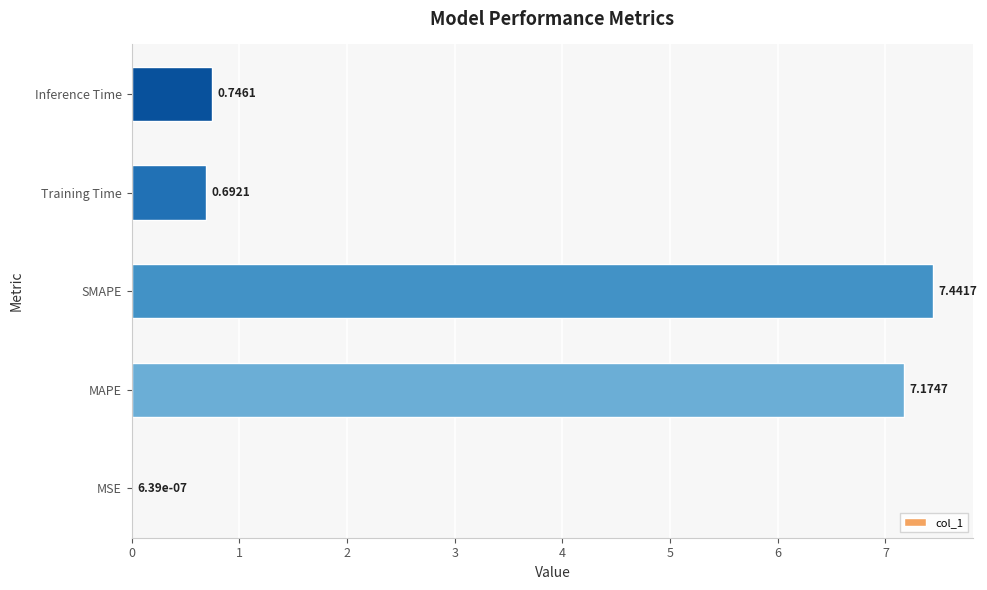

Between MSE and SMAPE, which is larger?

SMAPE